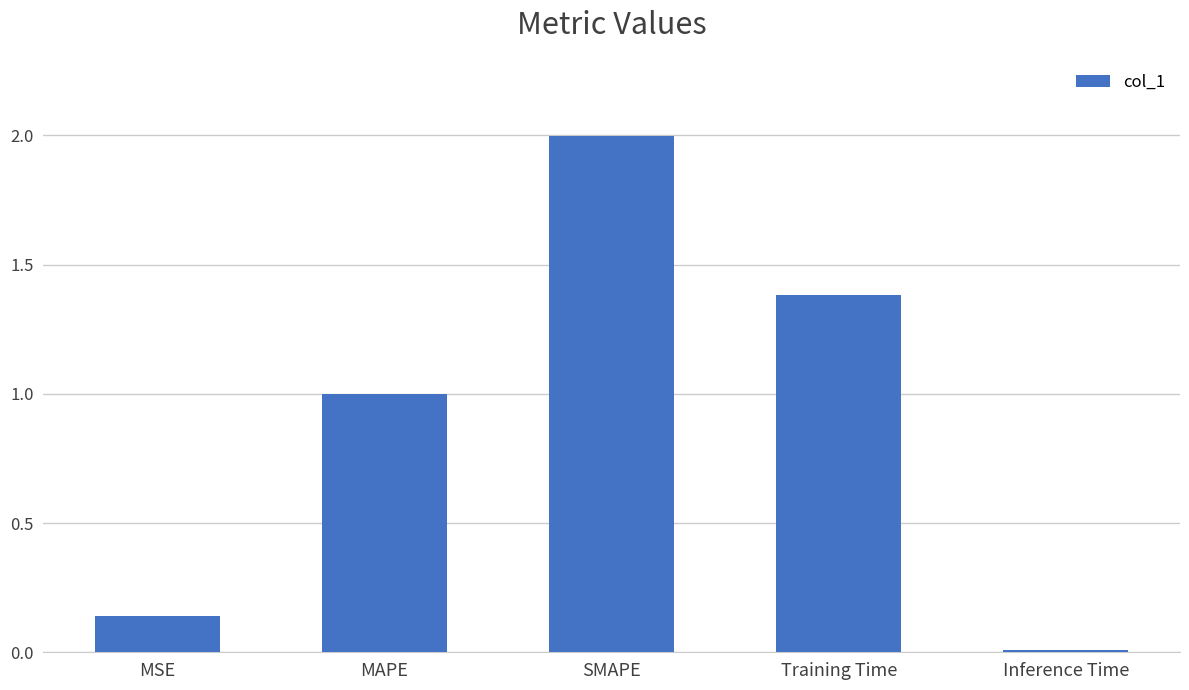

What is the change in value from MSE to Training Time?

+1.2